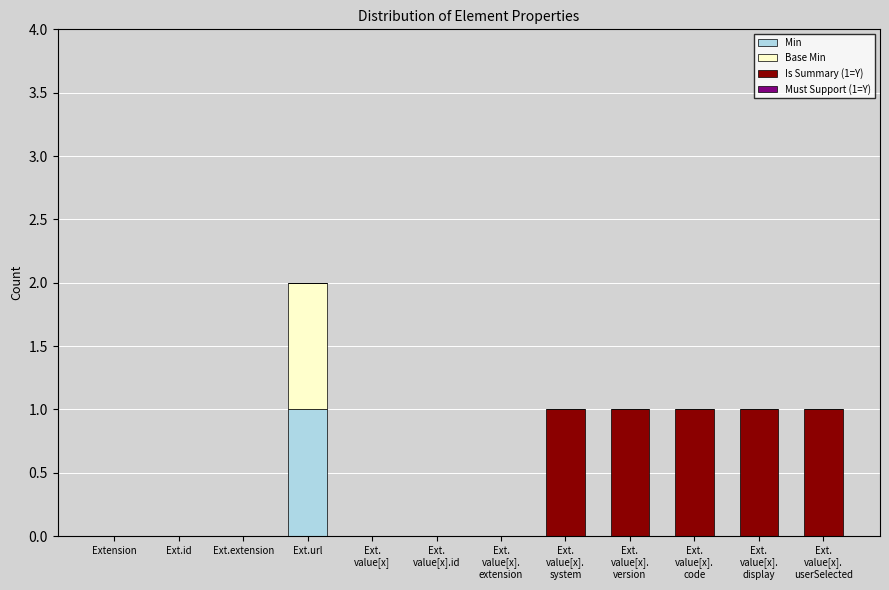

How many data points does each series have?

12